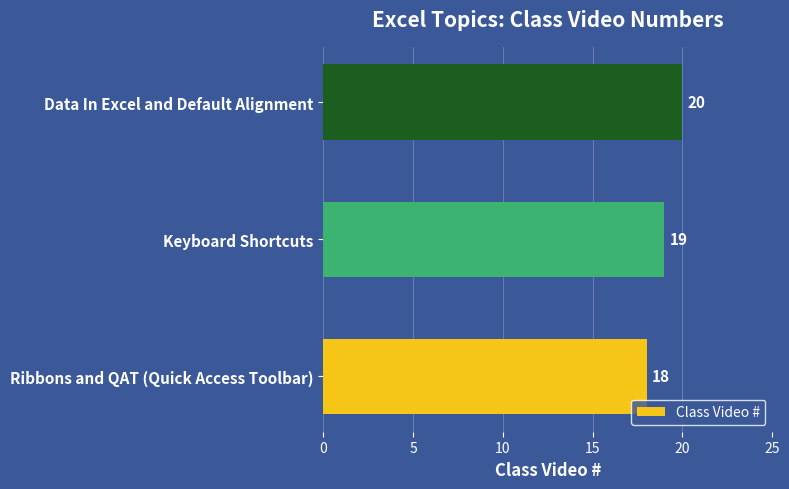

Reading bottom to top, what are all the values shown in this chart?

18	19	20